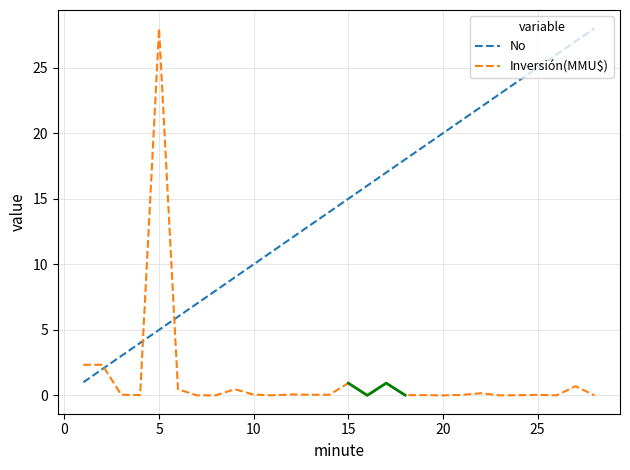

True or false: Inversión(MMU$) and No cross at least once.

True